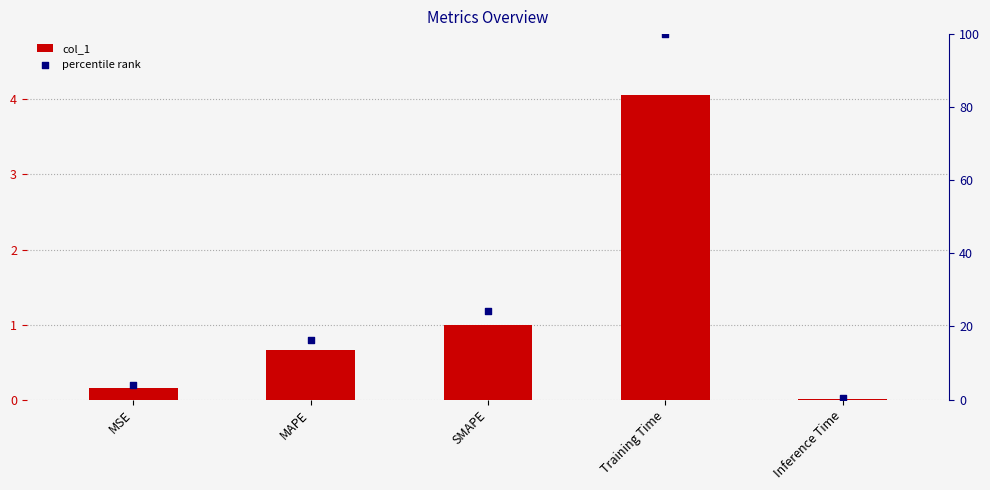

What is the total value across all series at MAPE?

17.0